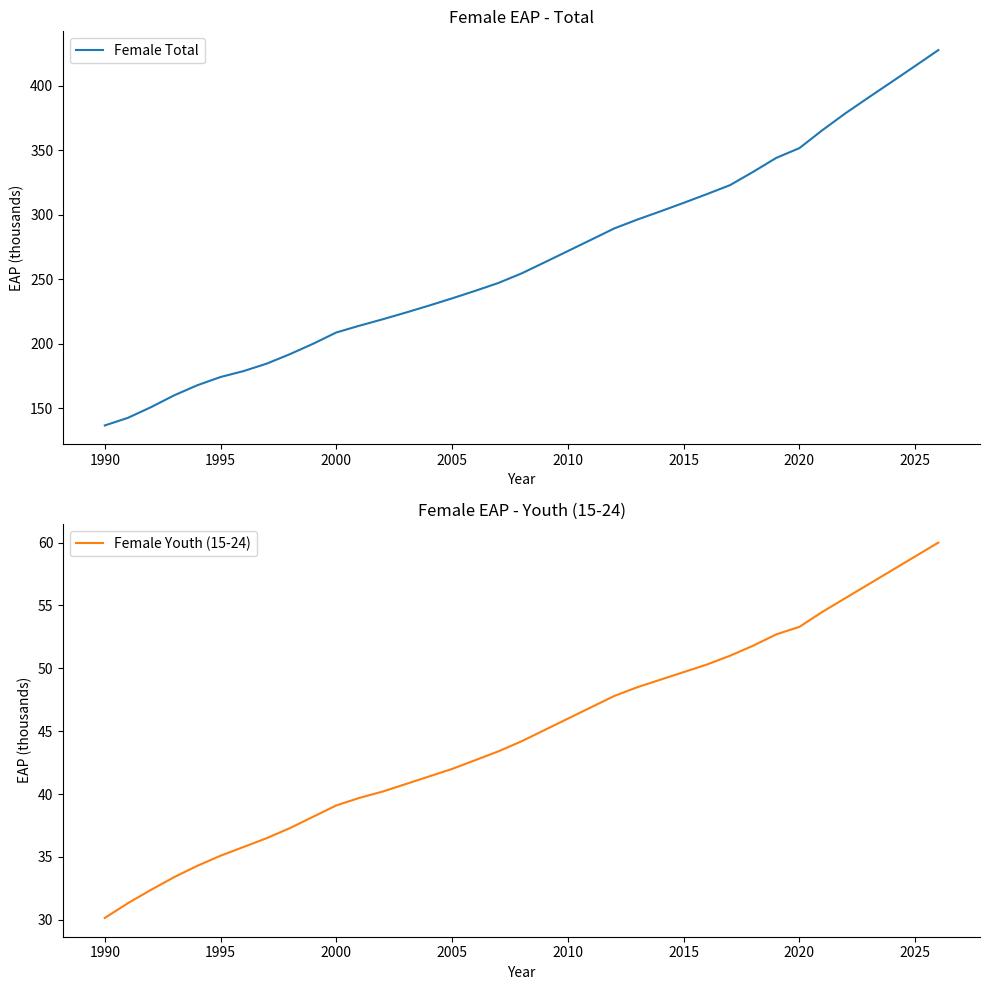

The Female Youth (15-24) series shows 42.0 at 2005. True or false?

True